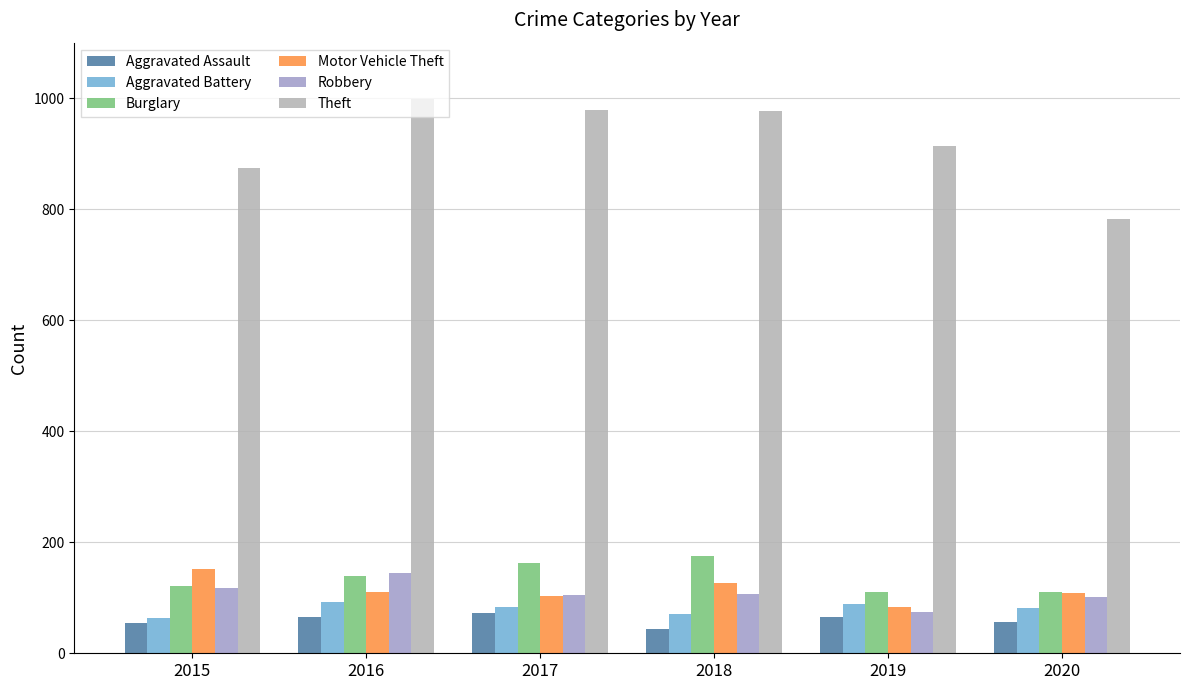

Between 2018 and 2020, which series saw the biggest shift?

Theft